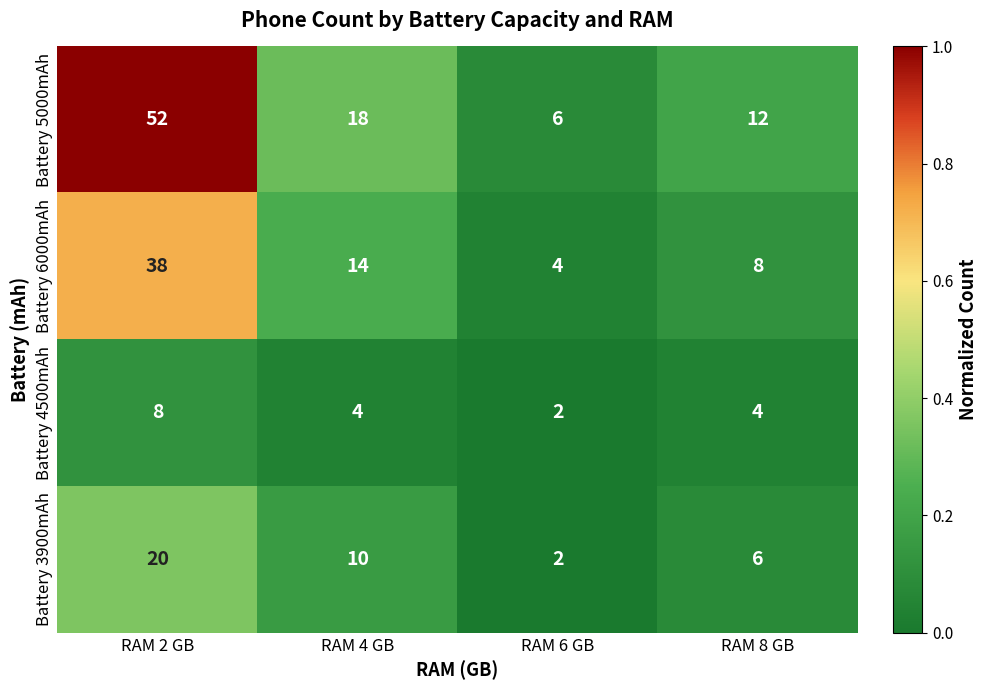

Which series has the widest spread of values?

Battery 5000mAh